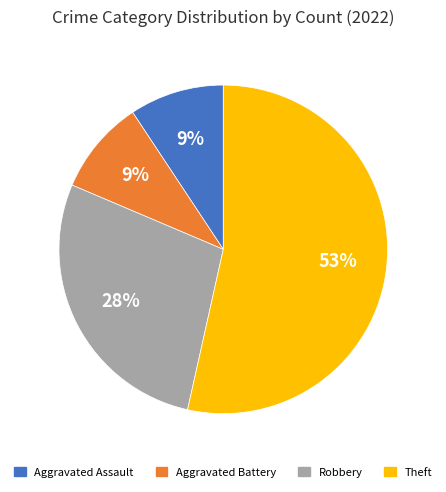

Is there any slice that represents more than half of the pie?

Yes